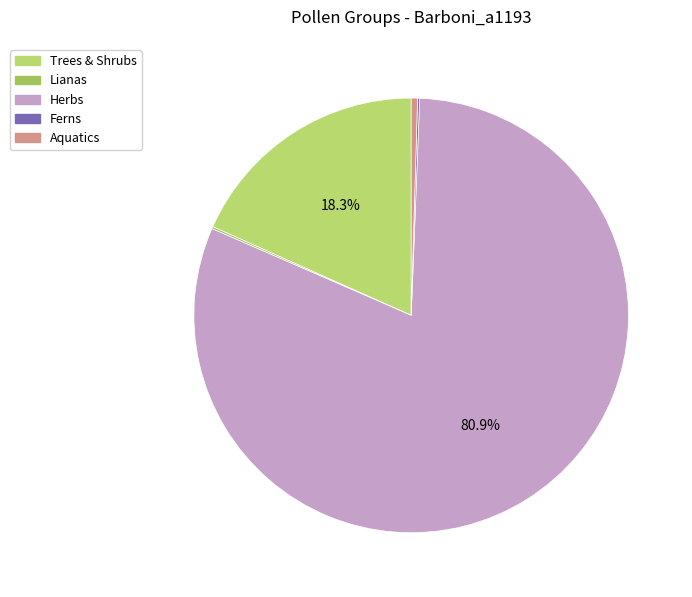

Is there a majority slice in this chart?

Yes